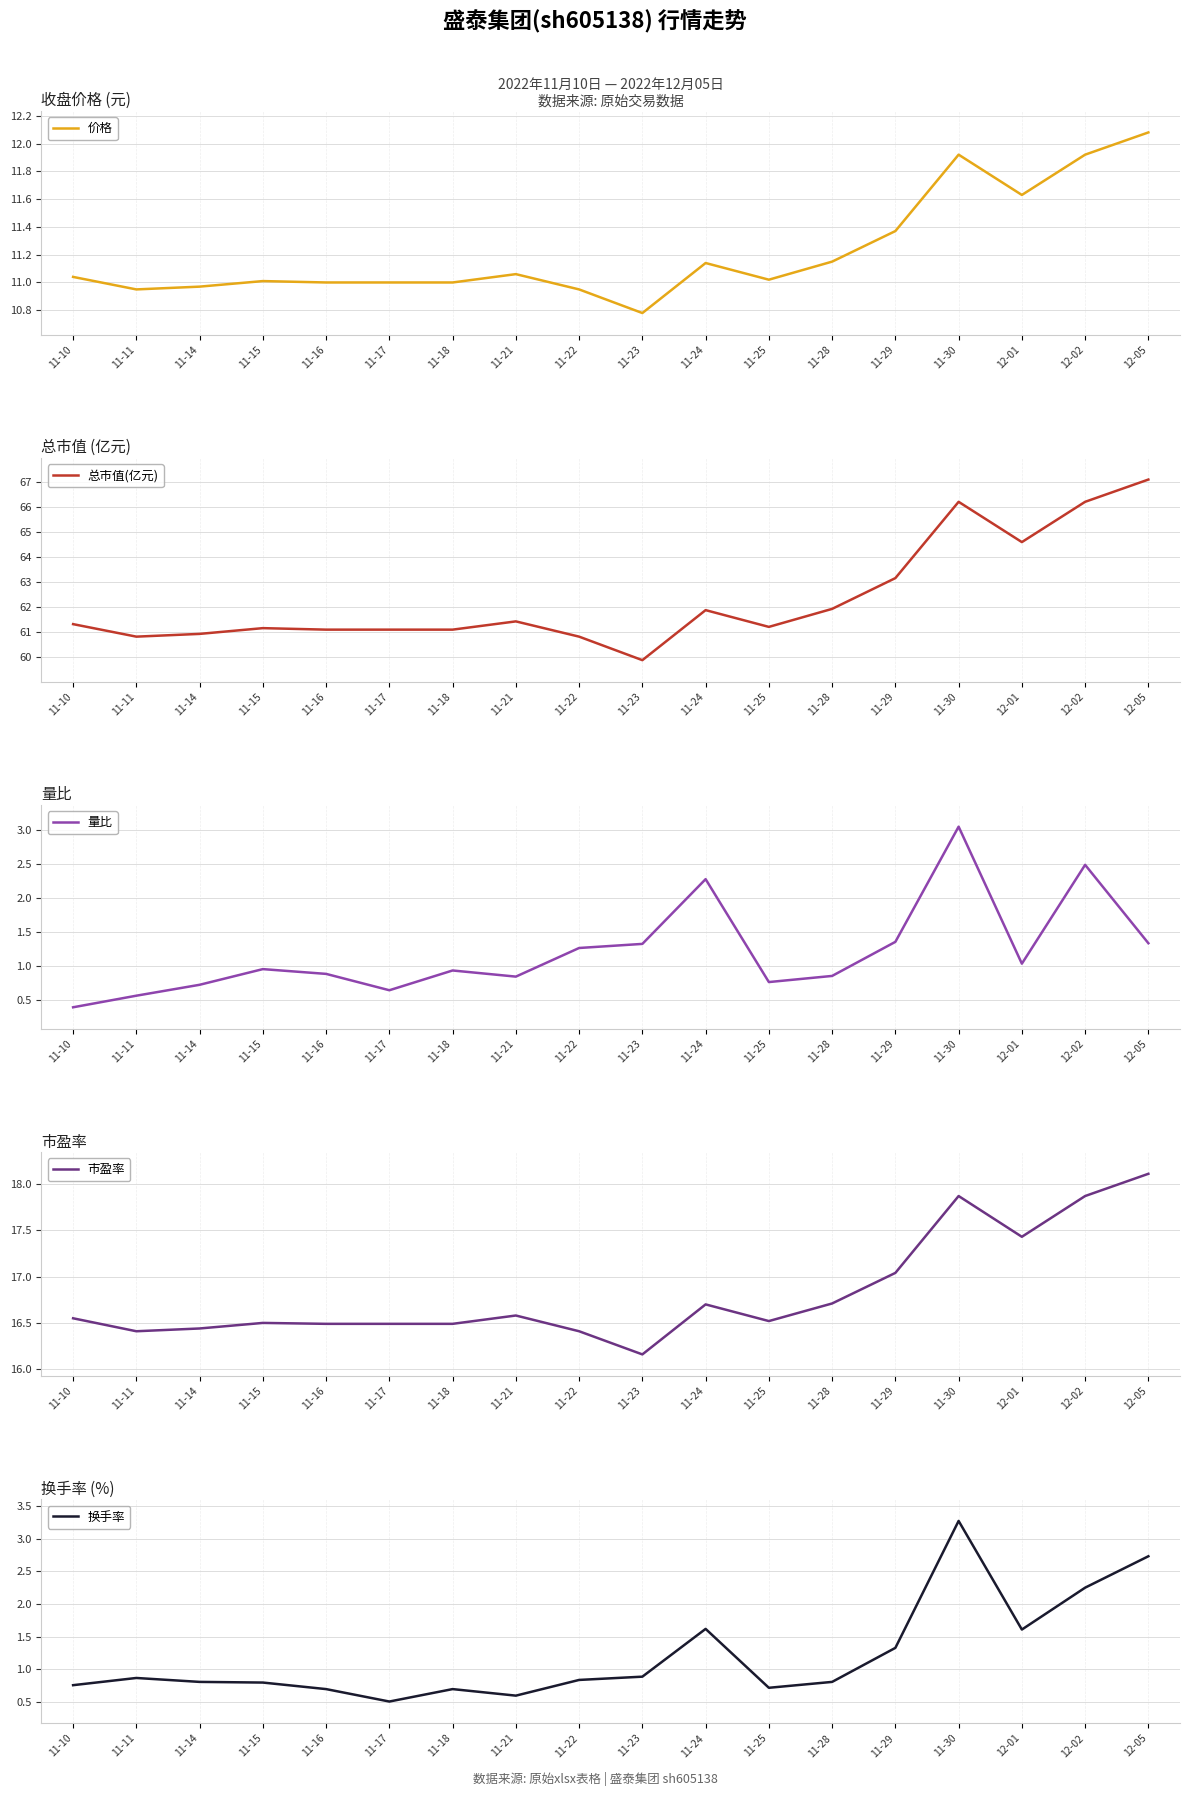

What is the sum of the 价格 values at 11-25 and 12-01?

22.6